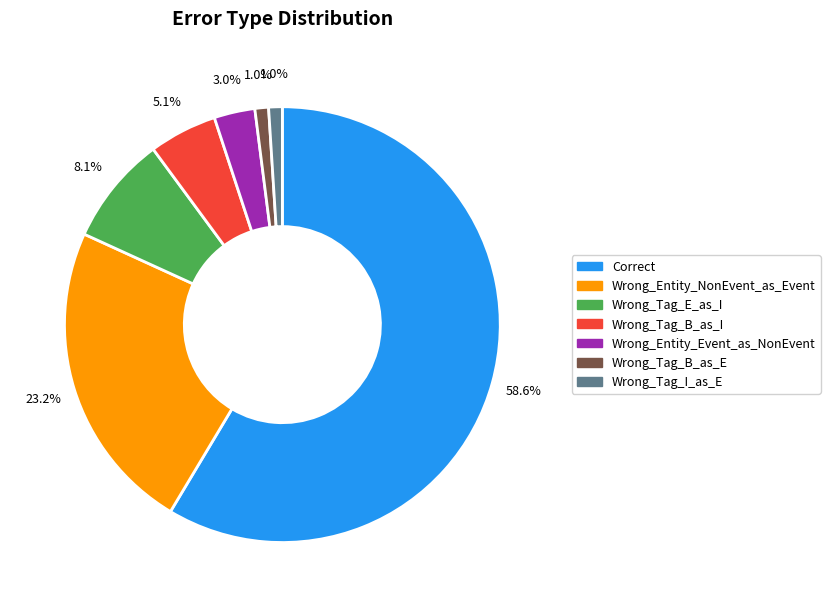

To the nearest percent, what is the difference between the Wrong_Tag_E_as_I and Wrong_Tag_B_as_E slice percentages?

7%